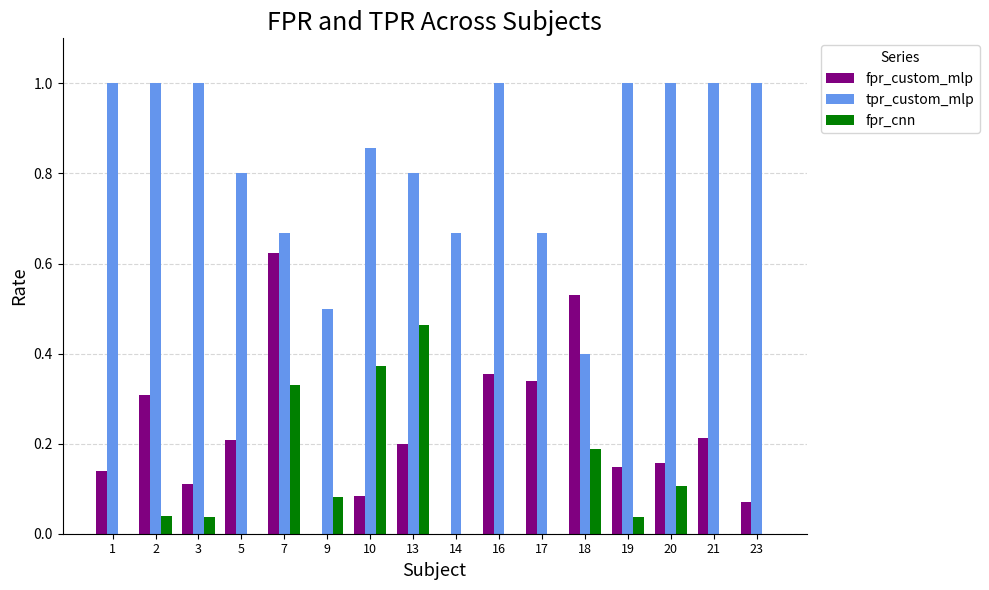

Is the value of fpr_custom_mlp at 9 greater than the value of tpr_custom_mlp at 19?

No